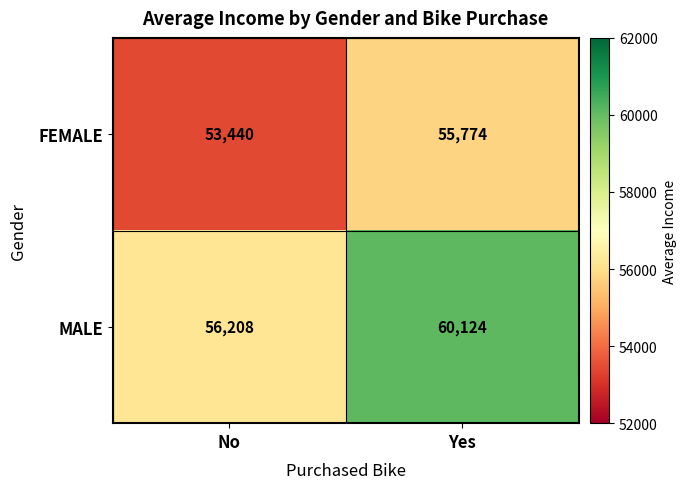

Between No and Yes, which series saw the biggest shift?

MALE